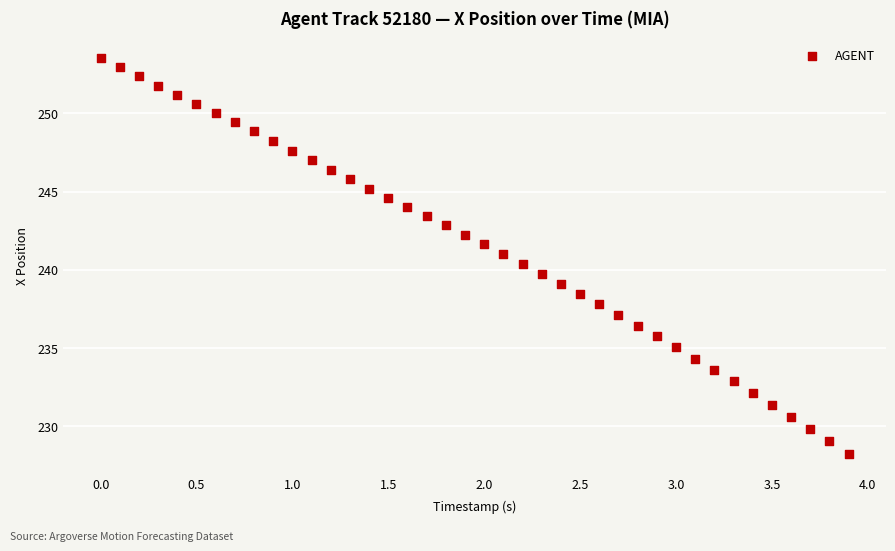

What is the range of X values (max minus min)?

3.9